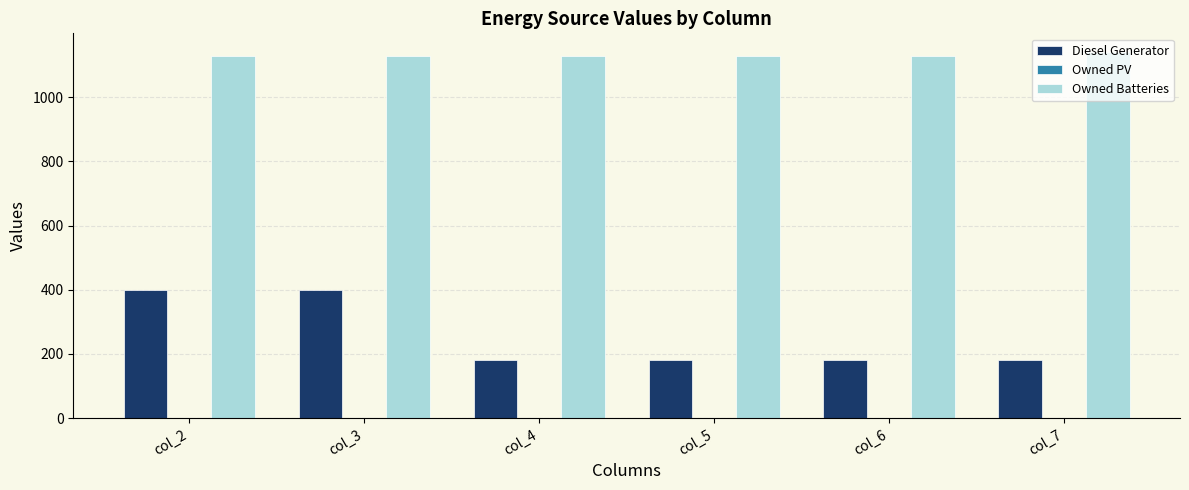

Is it true that Diesel Generator equals 400.0 at col_3?

True